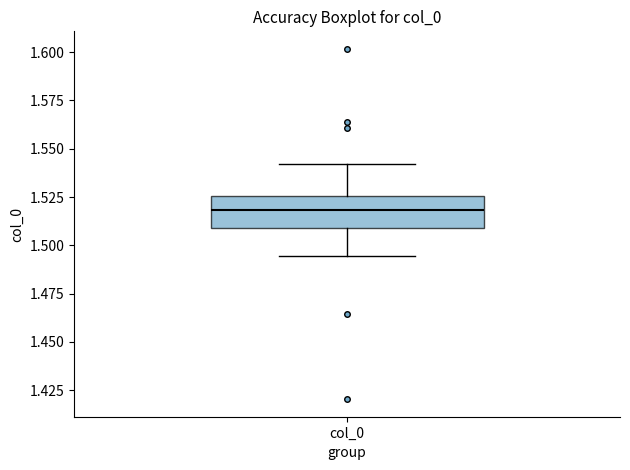

Transcribe this box plot: give where the median line is, the range the box spans, and where the two whiskers end, as read against the y-axis. The values are not printed on the chart, so give them approximately, as read against the axis.

median 1.520, box 1.510 to 1.525, whiskers 1.495 to 1.540